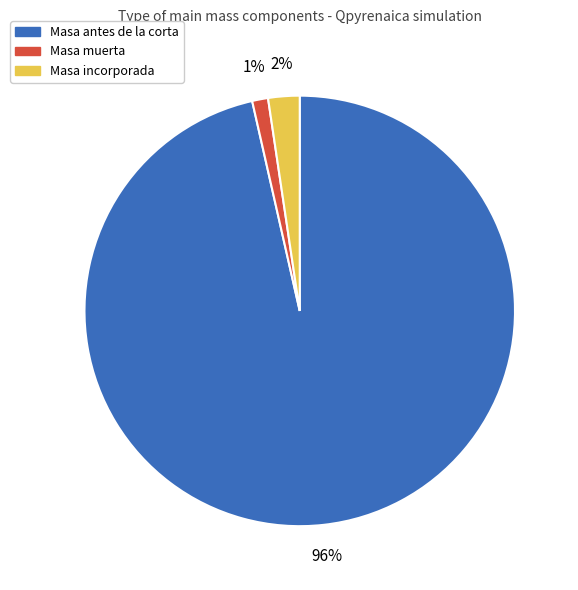

The Masa muerta slice represents 11% of the pie. True or false?

False